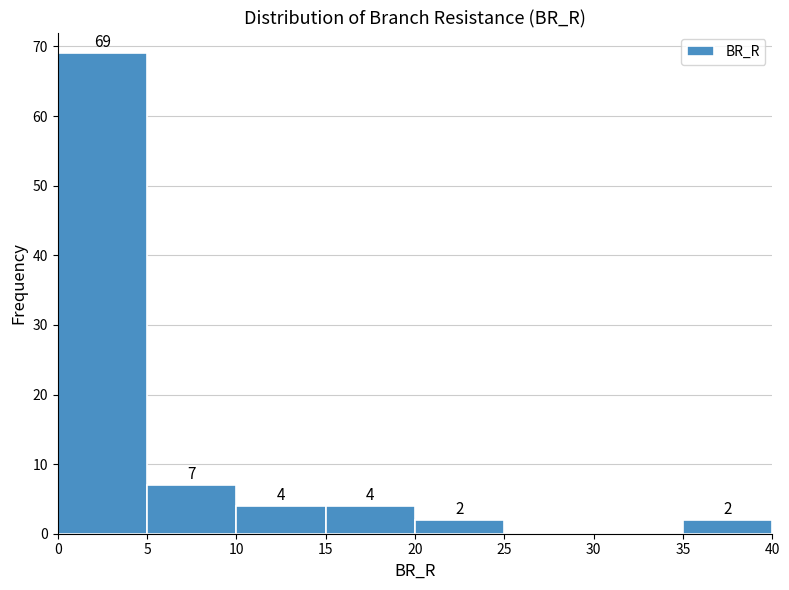

Which range on the x-axis has the tallest bar?

0 to 5